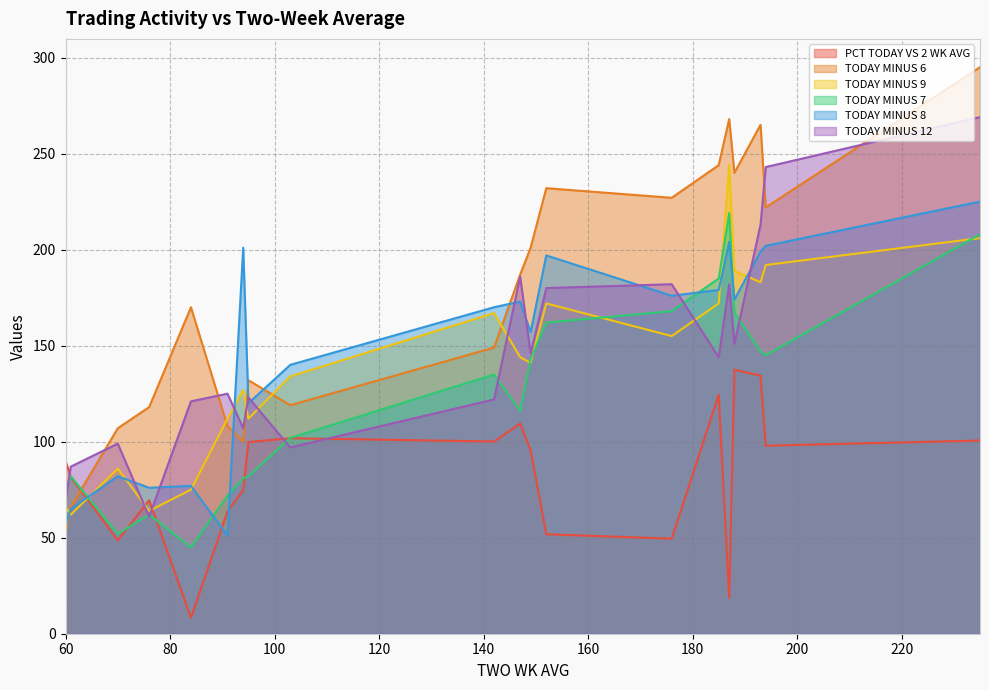

How many interior local peaks does the TODAY MINUS 9 series have?

5